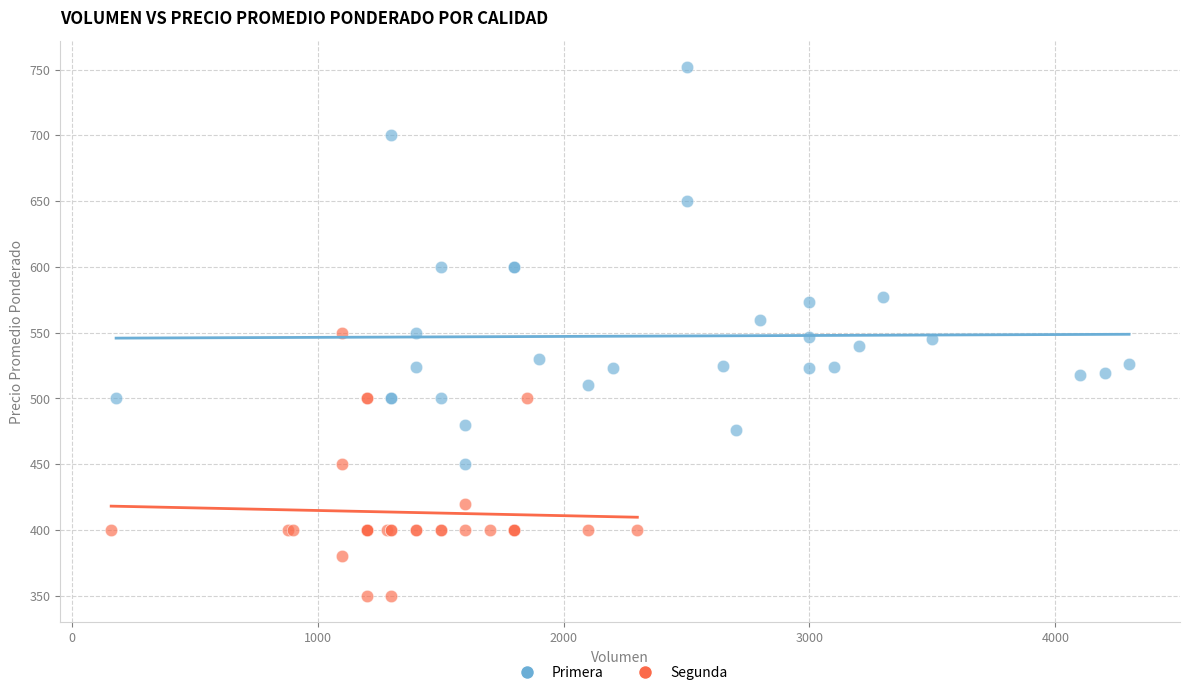

Which series reaches the minimum Y coordinate?

Segunda